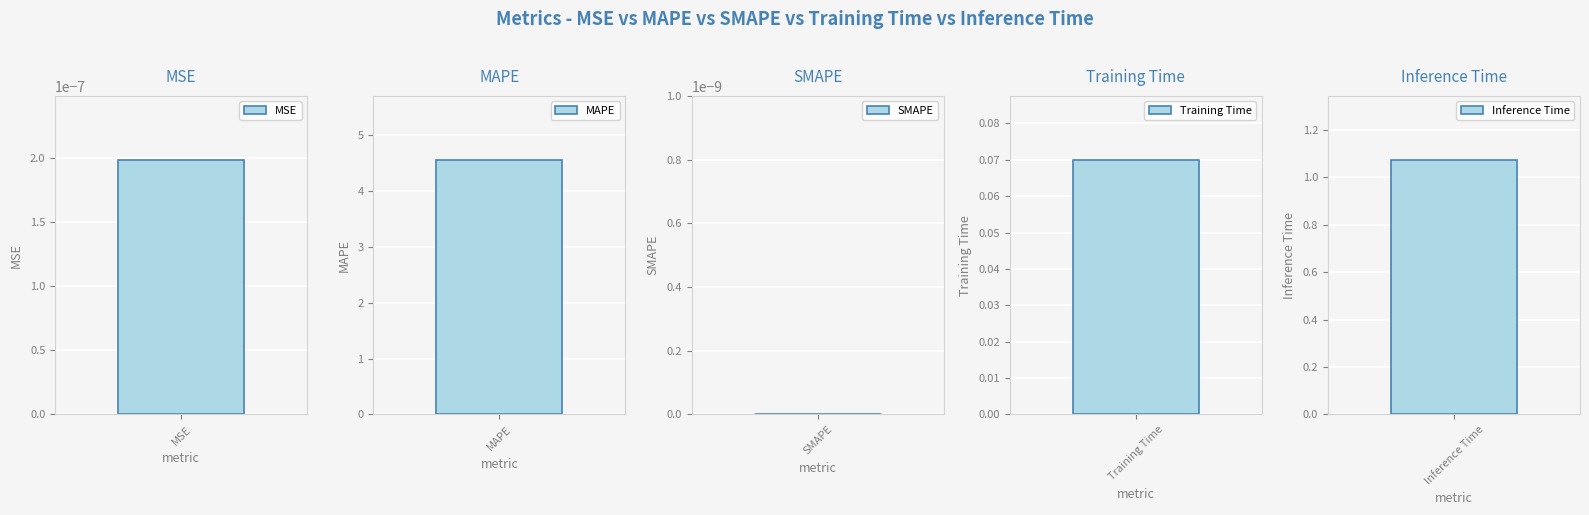

What is the average value?

1.1